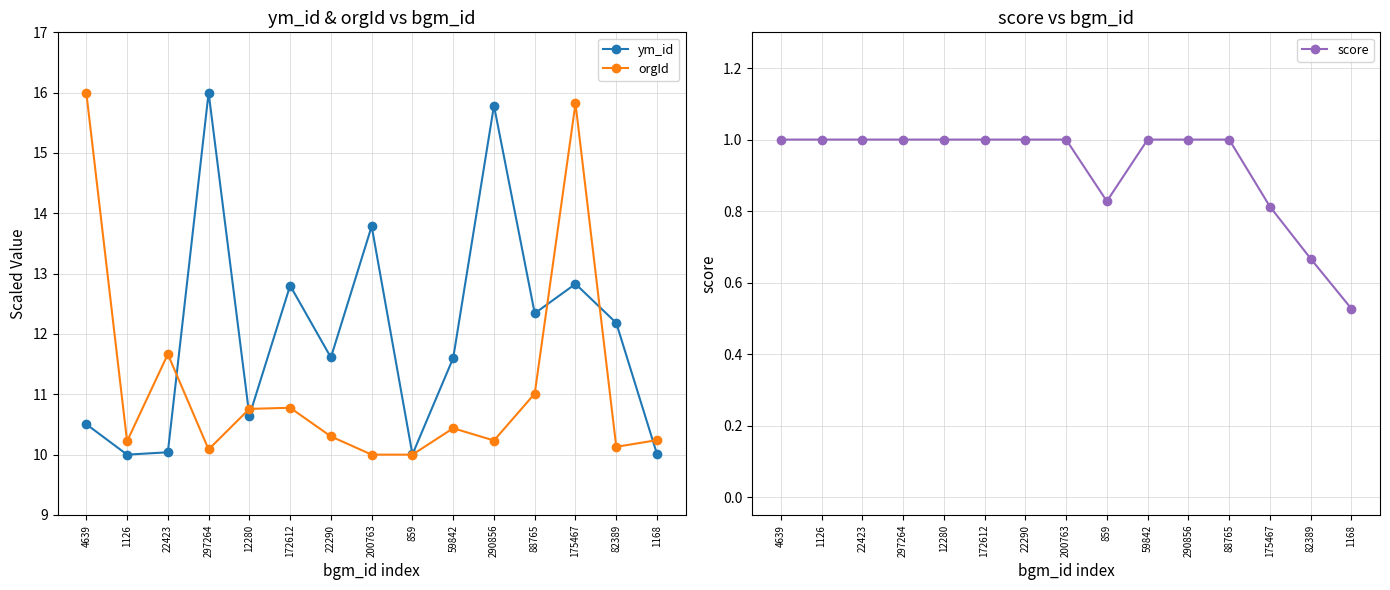

Reading left to right, list all the values displayed in this chart.

ym_id: 10.5	10.0	10.0	16.0	10.6	12.8	11.6	13.8	10.0	11.6	15.8	12.3	12.8	12.2	10.0
orgId: 16.0	10.2	11.7	10.1	10.8	10.8	10.3	10.0	10.0	10.4	10.2	11.0	15.8	10.1	10.2
score: 1.0	1.0	1.0	1.0	1.0	1.0	1.0	1.0	0.8	1.0	1.0	1.0	0.8	0.7	0.5